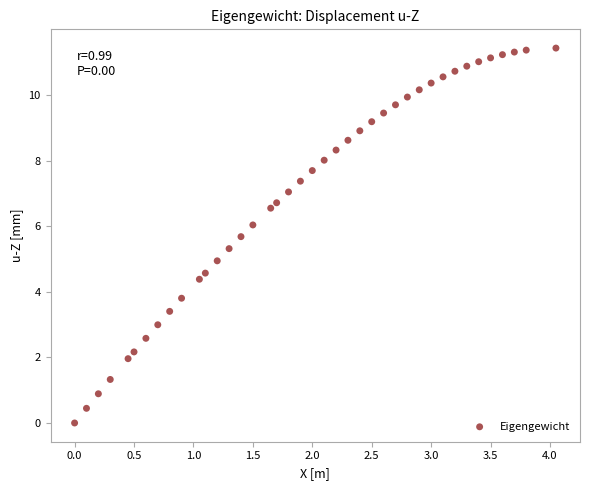

What is the range of Y values (max minus min)?

11.4